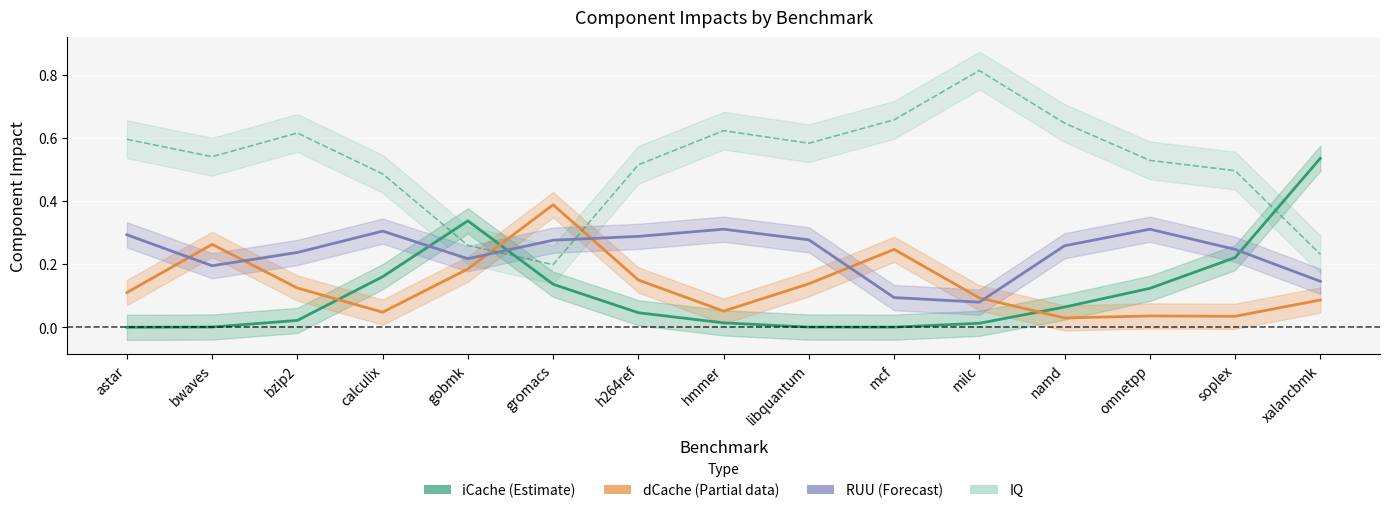

How many interior local valleys does the iCache (Estimate) series have?

1